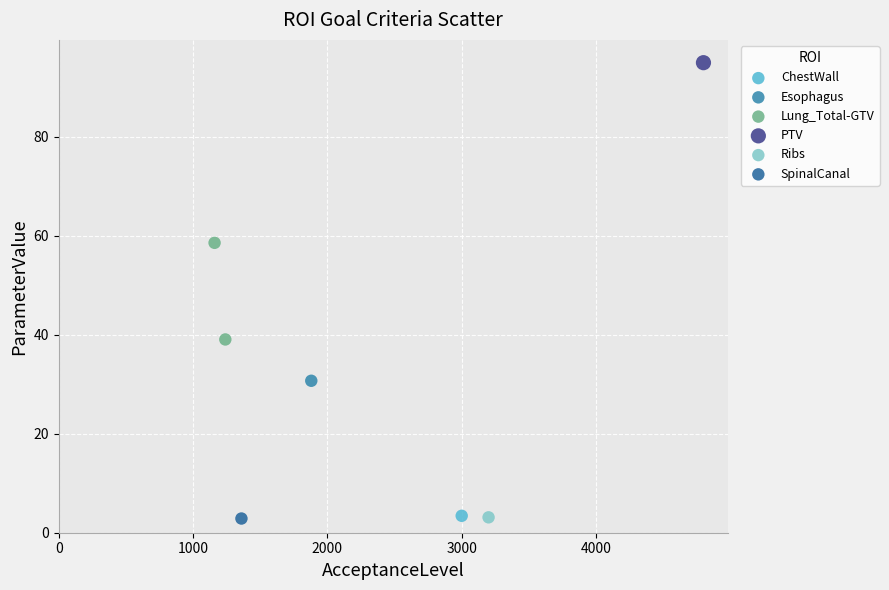

What are all the series names shown in the legend?

ChestWall, Esophagus, Lung_Total-GTV, PTV, Ribs, SpinalCanal